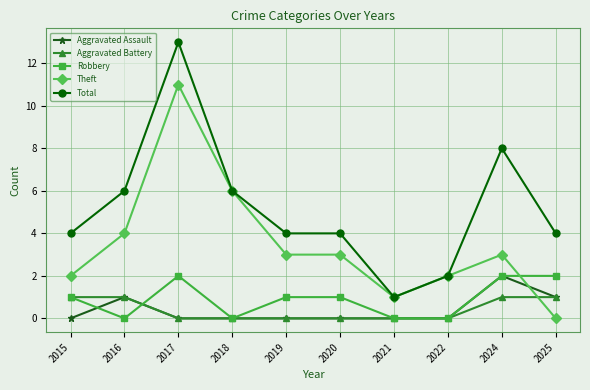

True or false: Robbery and Total cross at least once.

False